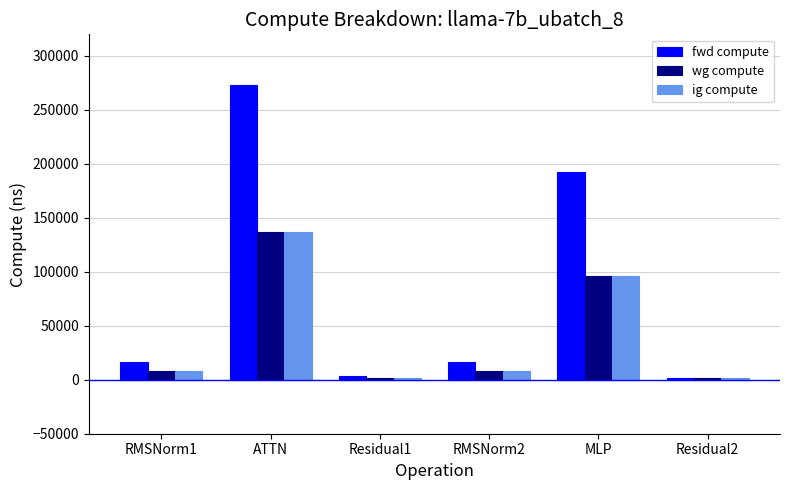

Reading right to left, list all the values displayed in this chart.

fwd compute: 1761.5	192889.9	16499.2	3523.1	273311.2	16499.2
wg compute: 1761.5	96444.9	8249.6	1761.5	136655.6	8249.6
ig compute: 1761.5	96444.9	8249.6	1761.5	136655.6	8249.6